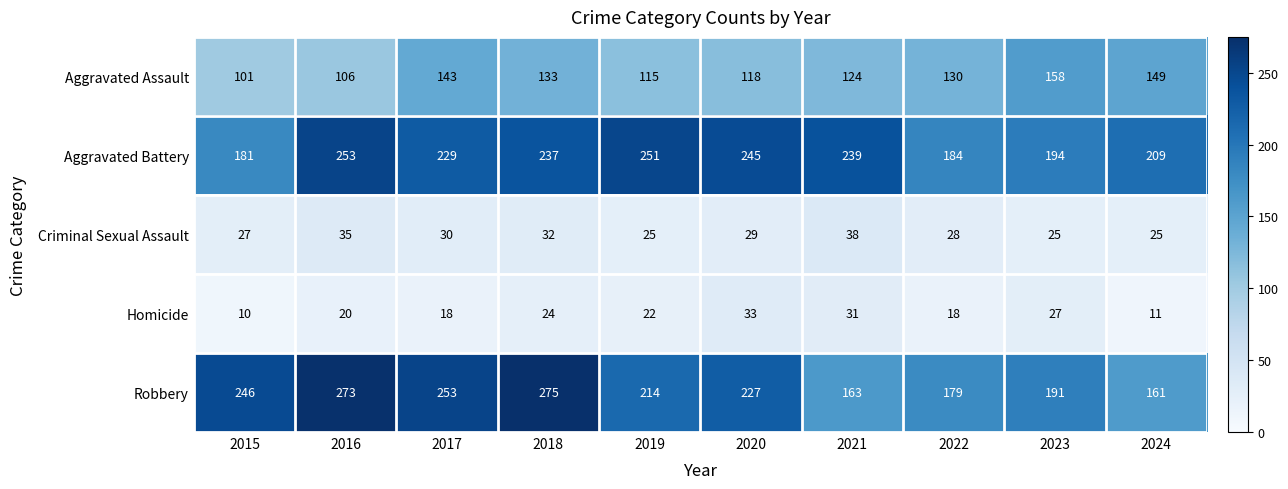

At how many categories does at least one series exceed 140?

10